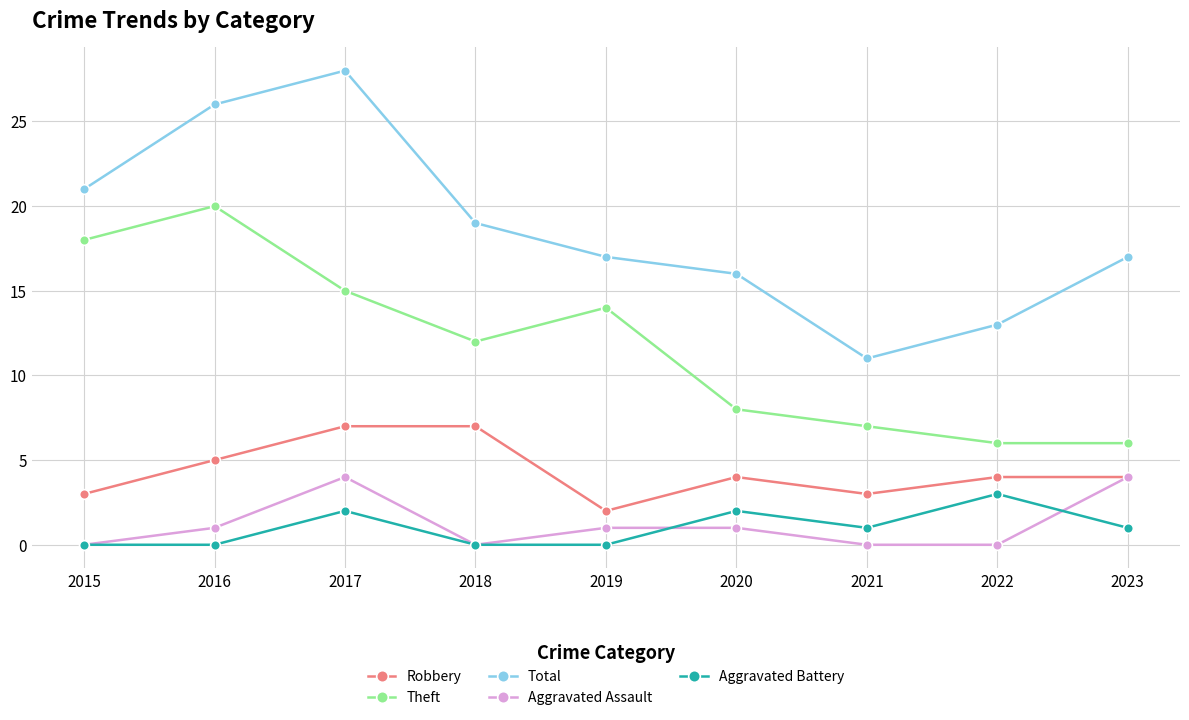

True or false: Total and Aggravated Assault intersect in this chart.

False